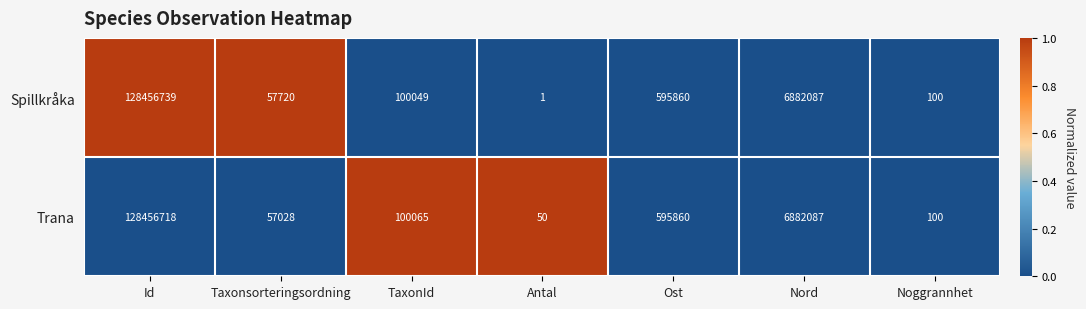

At which category is the sum across all series the highest?

Id